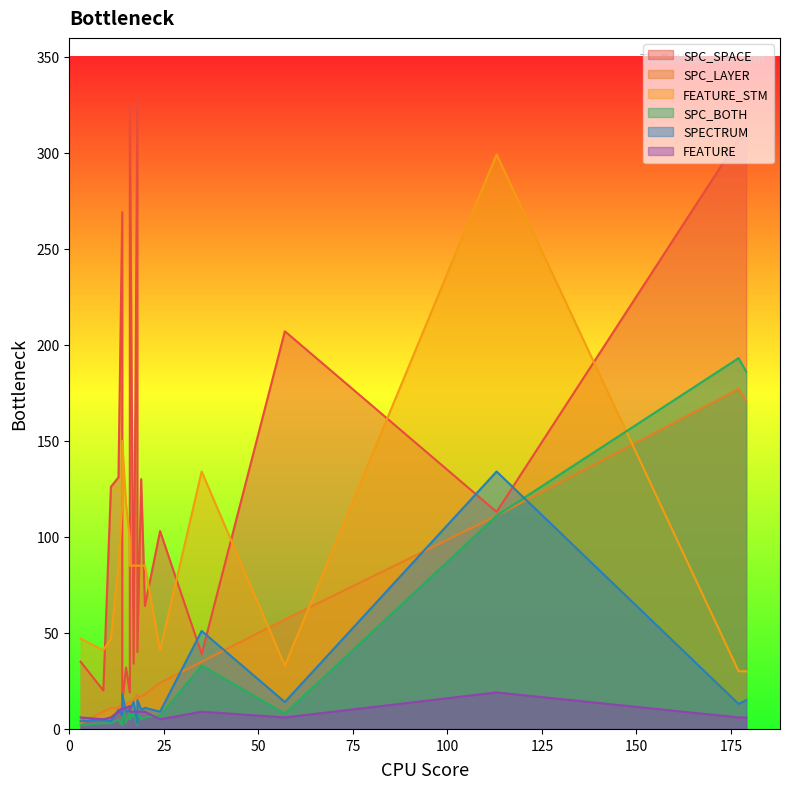

At 17, list the series in order from largest to smallest.

SPC_SPACE, FEATURE_STM, SPC_LAYER, SPECTRUM, FEATURE, SPC_BOTH